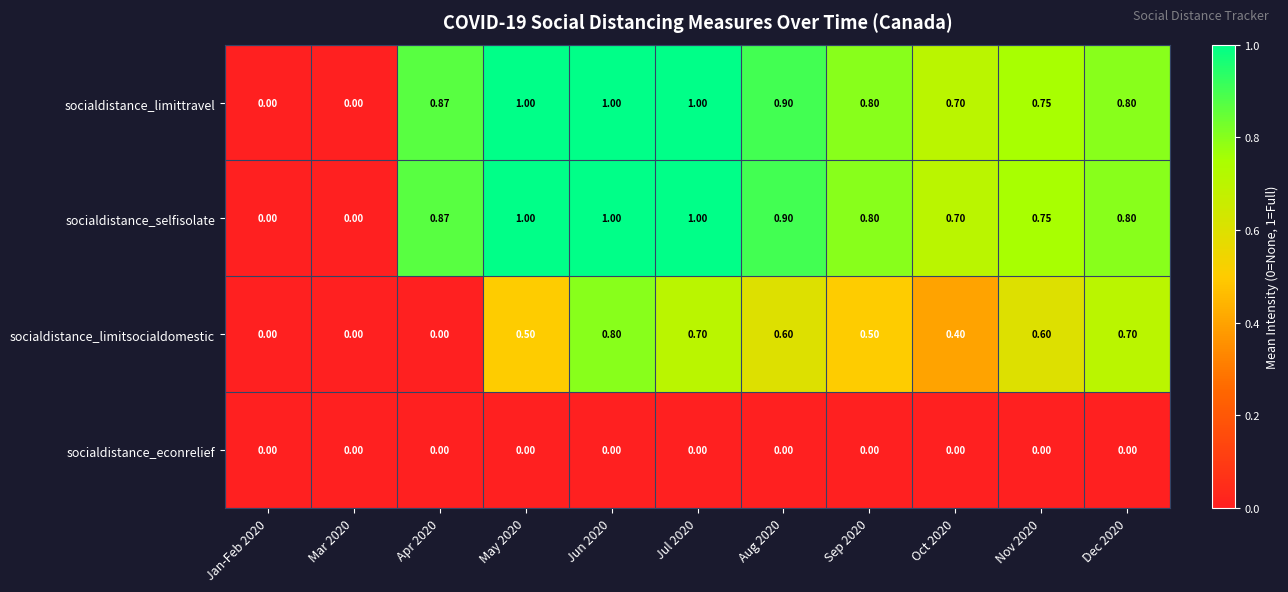

Is the value of socialdistance_econrelief at May 2020 greater than the value of socialdistance_limittravel at Aug 2020?

No